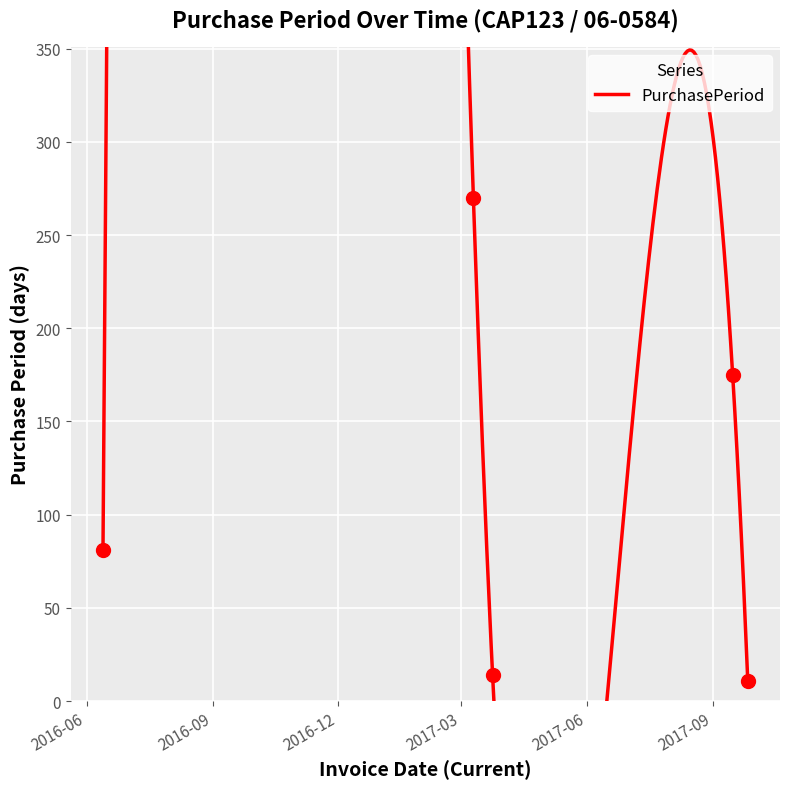

The value at 2017-03-10 is 270. True or false?

True